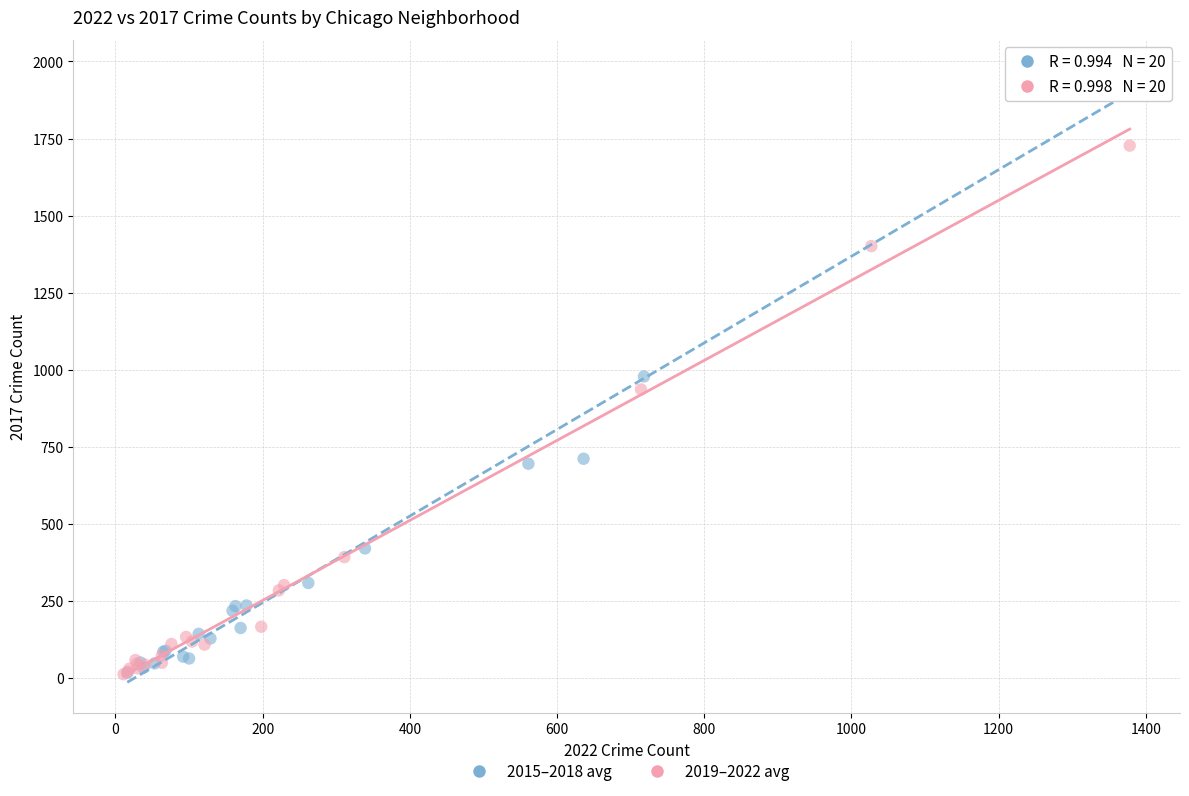

Which series has the largest Y range (max minus min)?

2015–2018 avg